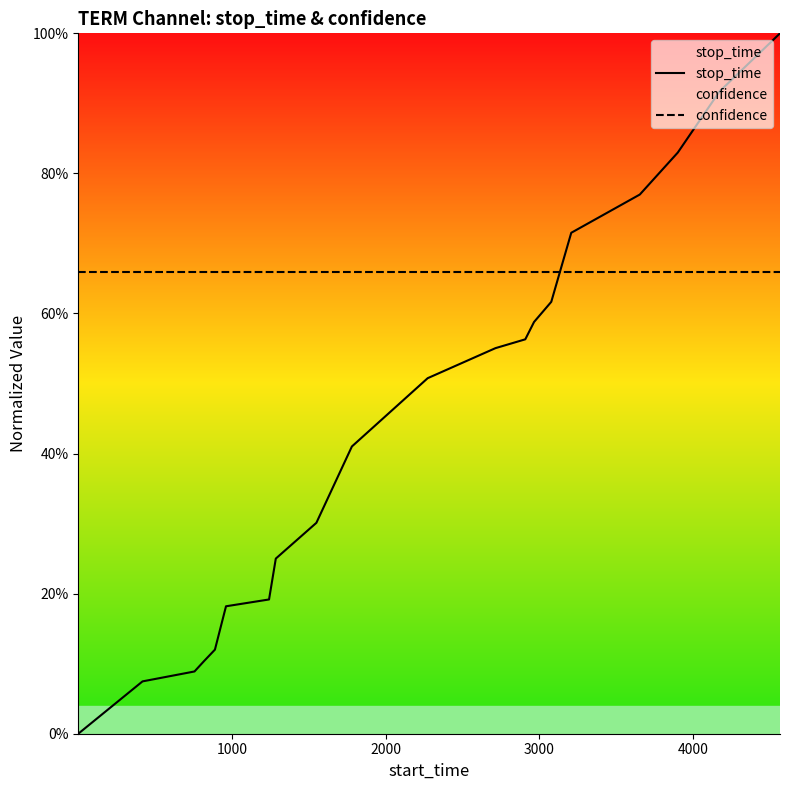

What is the value of the stop_time point at the 4th from the left?

0.1